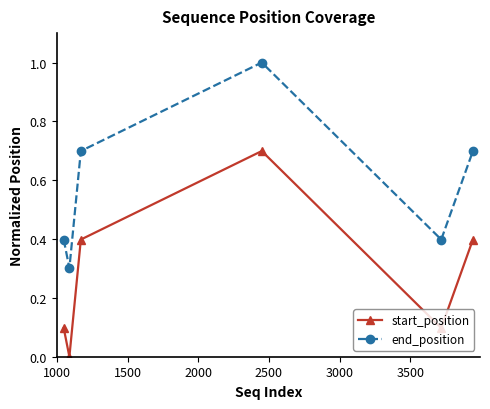

How many interior local valleys does the start_position series have?

2